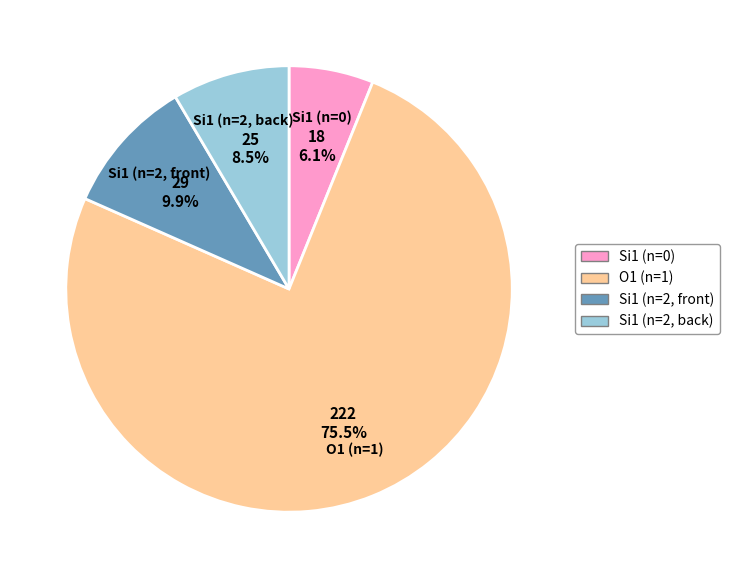

Is there any slice that represents more than half of the pie?

Yes